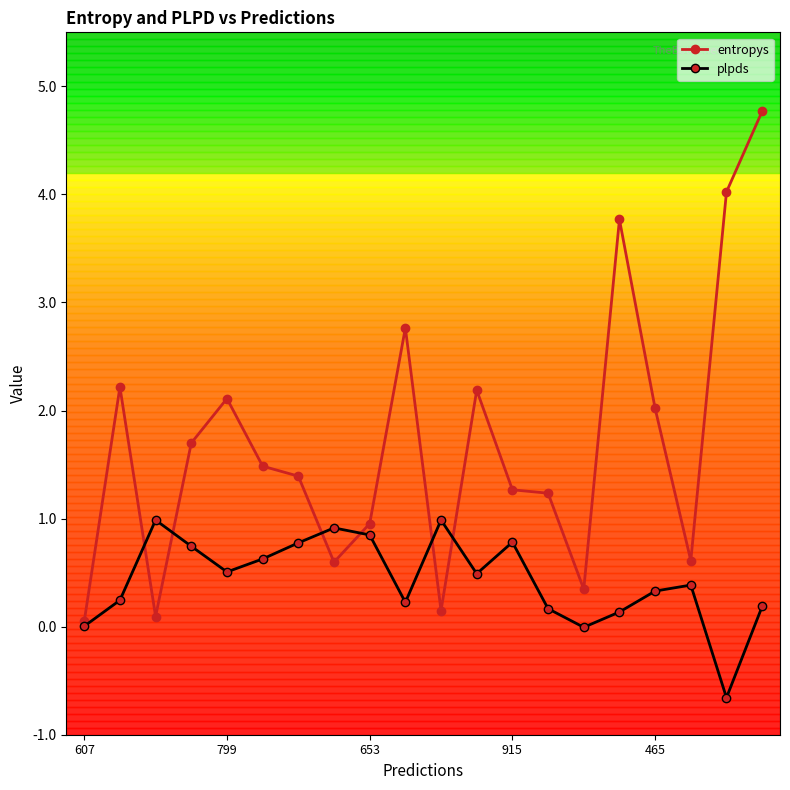

Rank the series by their average value, from lowest to highest.

plpds, entropys